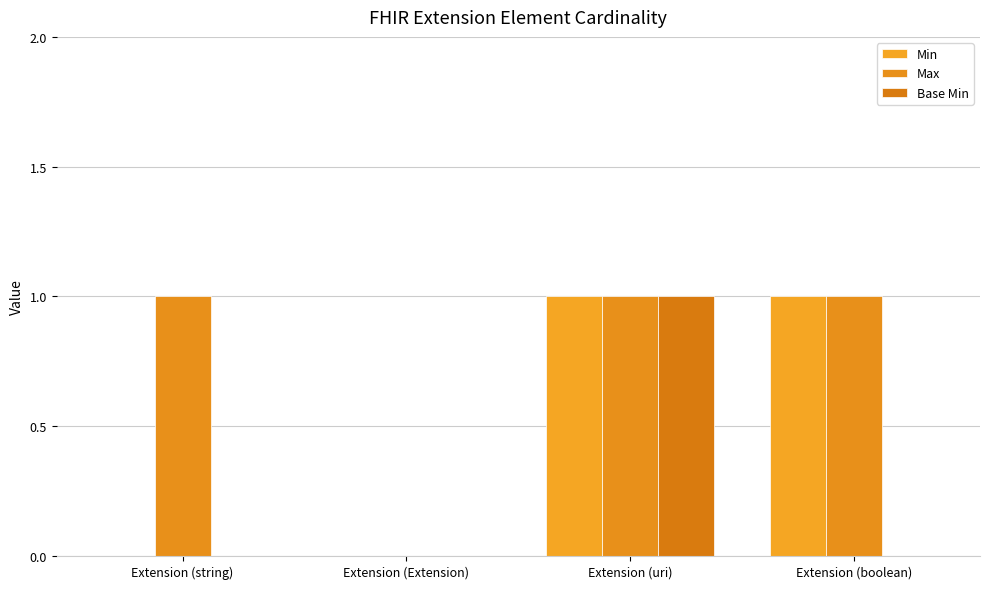

Does the chart contain stacked bars?

No